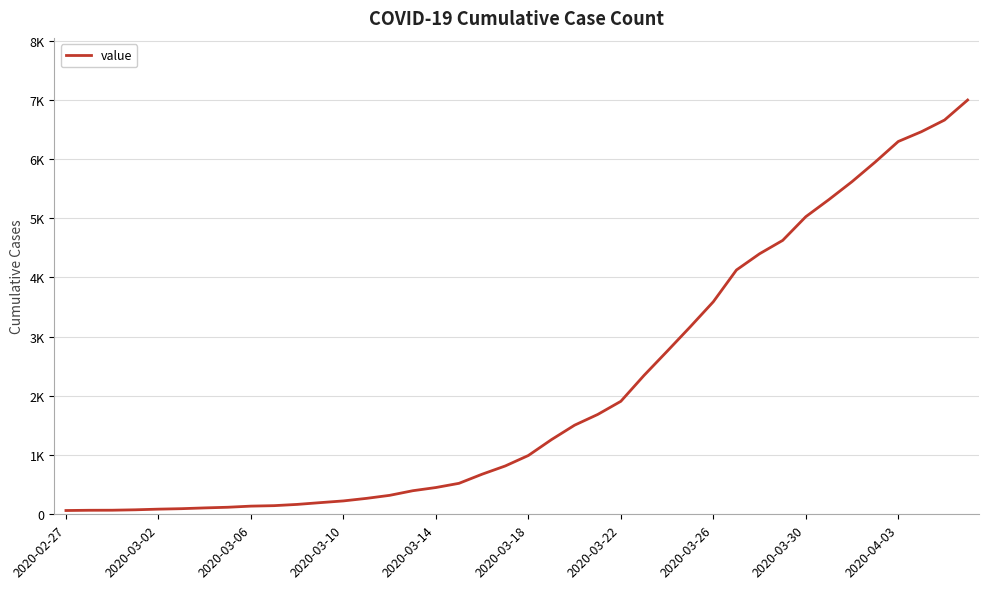

Does the chart have visible grid lines?

Yes